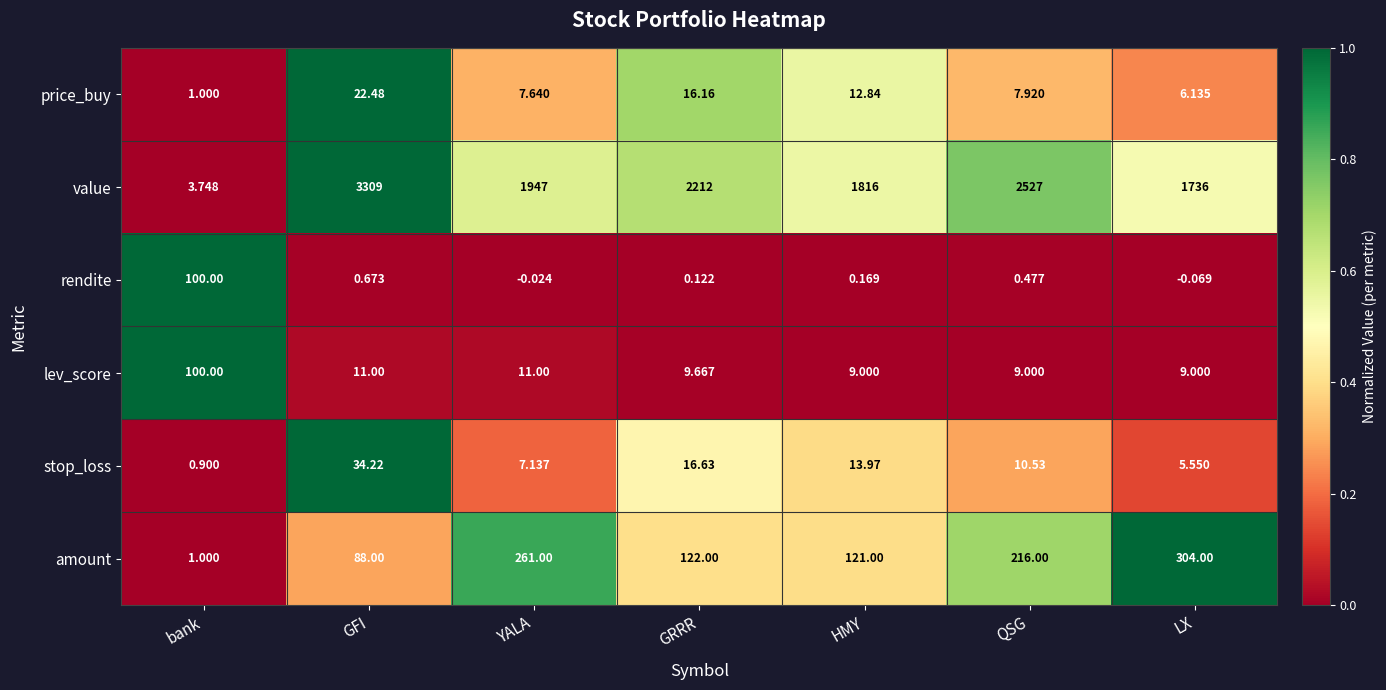

Which series has the widest spread of values?

value